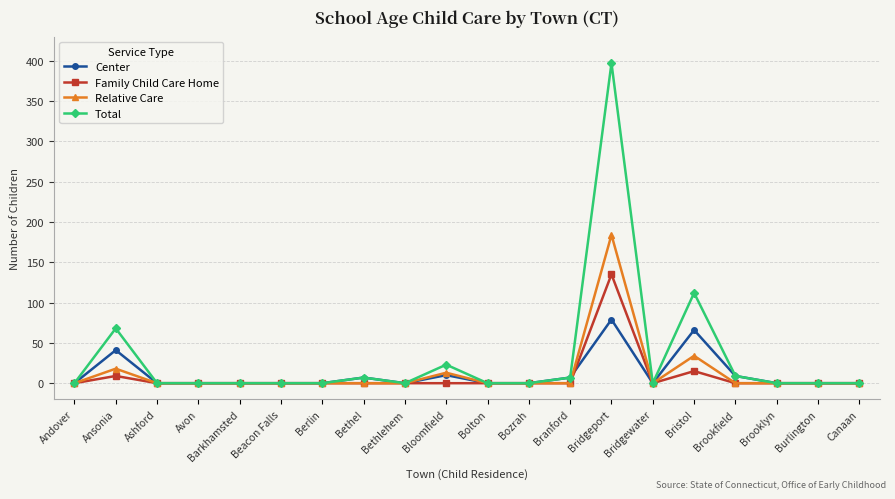

Which series has the largest total across all categories?

Total